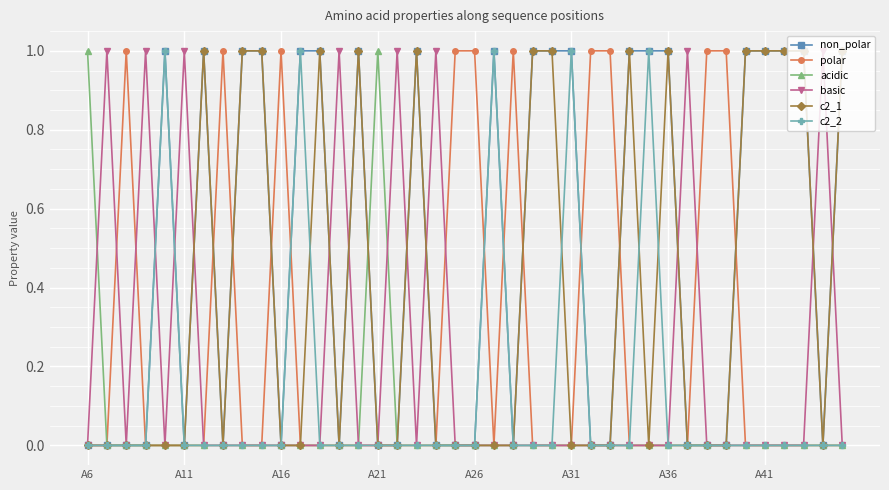

Which series has the largest total across all categories?

non_polar